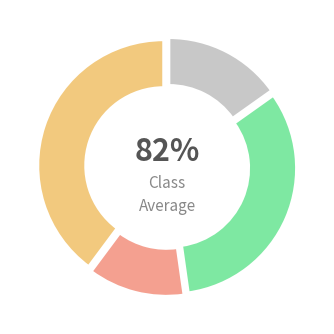

Do 21 and 25 together represent more than half of the pie?

Yes